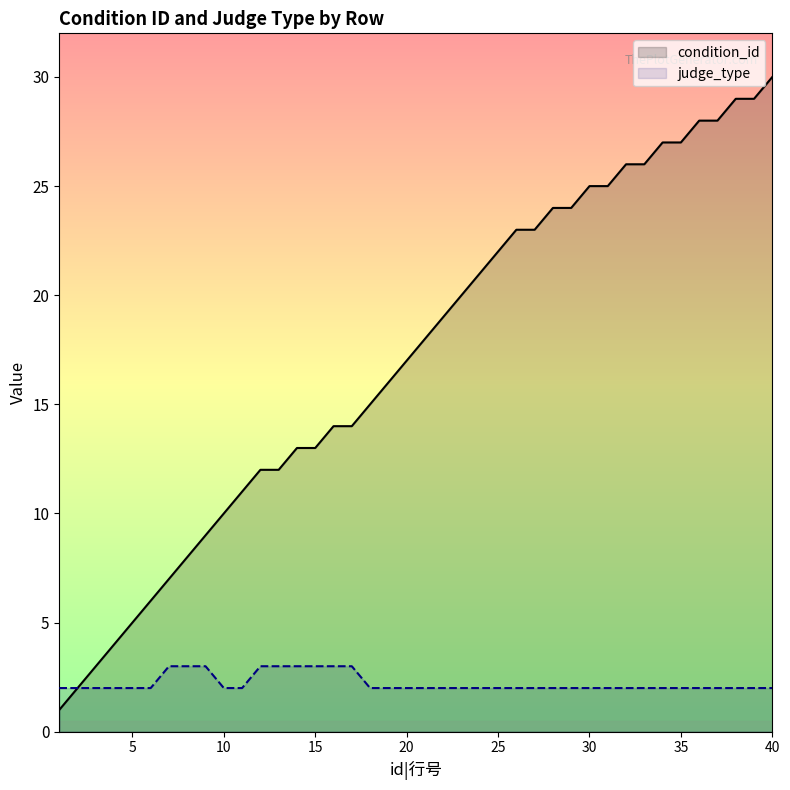

Does the chart display data point markers on the line(s)?

No